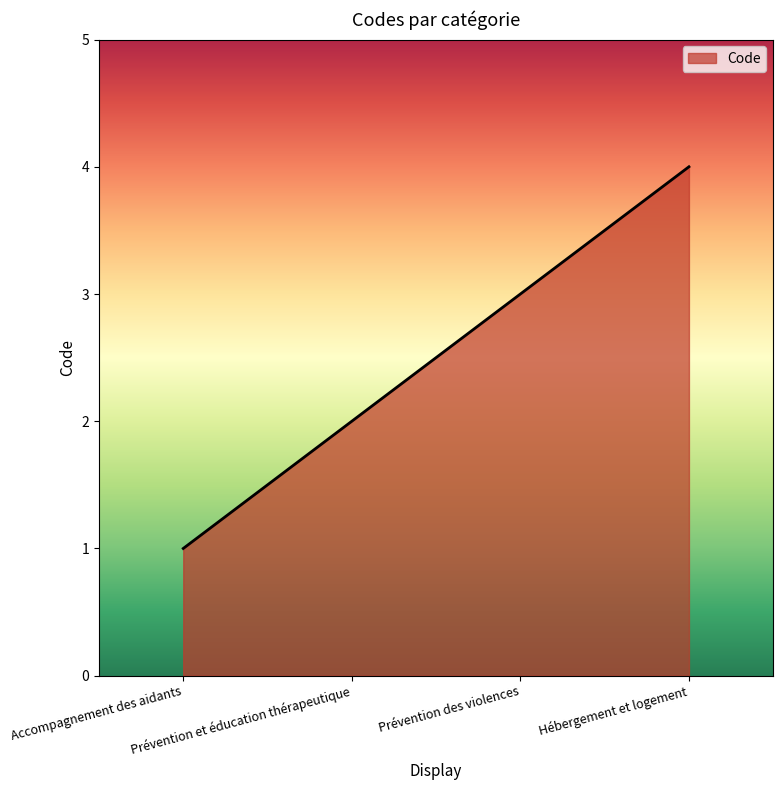

What is the sum of all values?

10